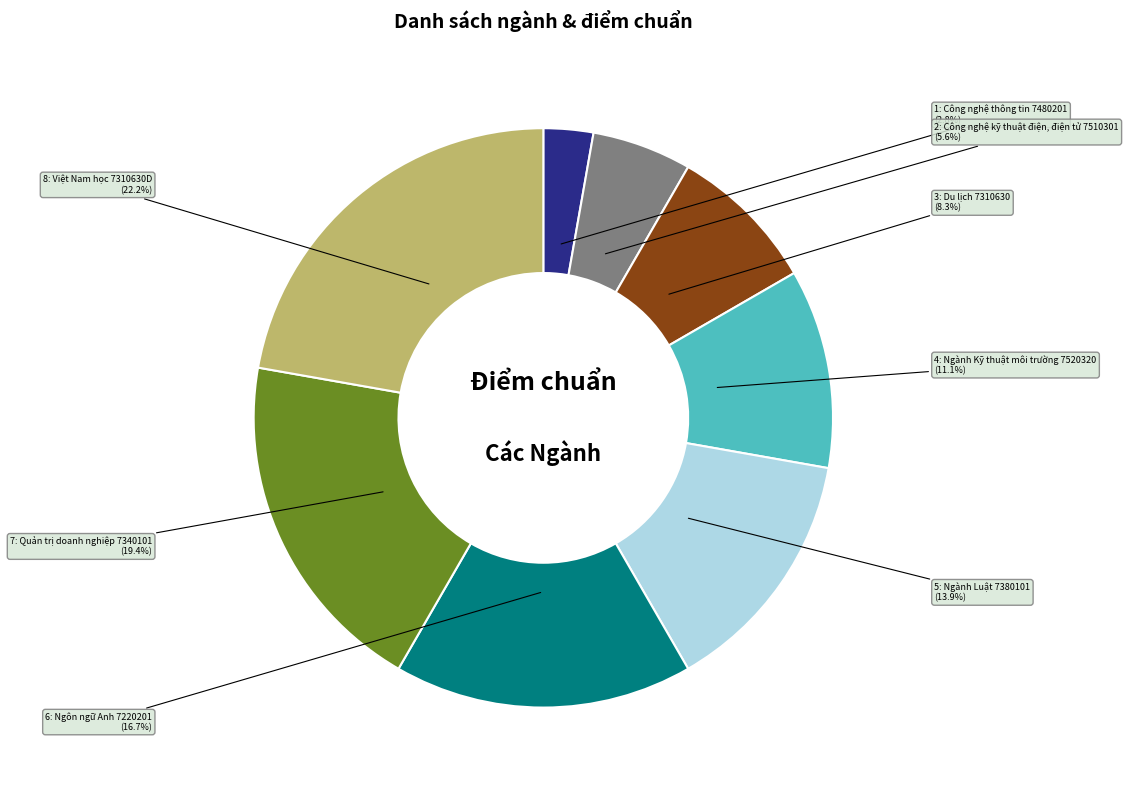

Is there a majority slice in this chart?

No